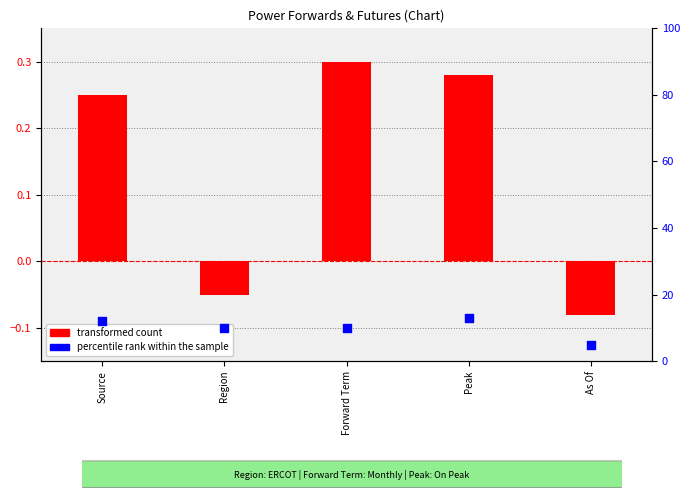

At which category is the sum across all series the highest?

Peak